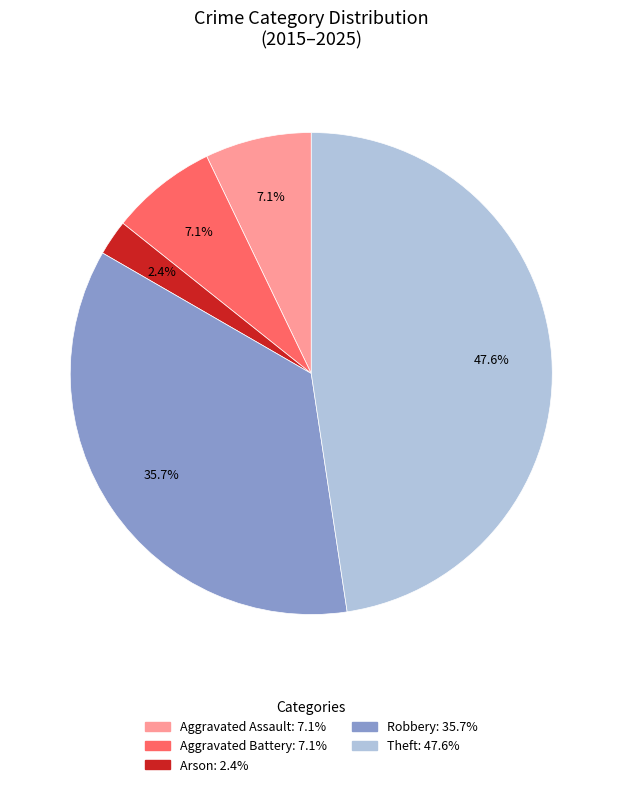

What percentage is NOT represented by Aggravated Battery?

92.9%